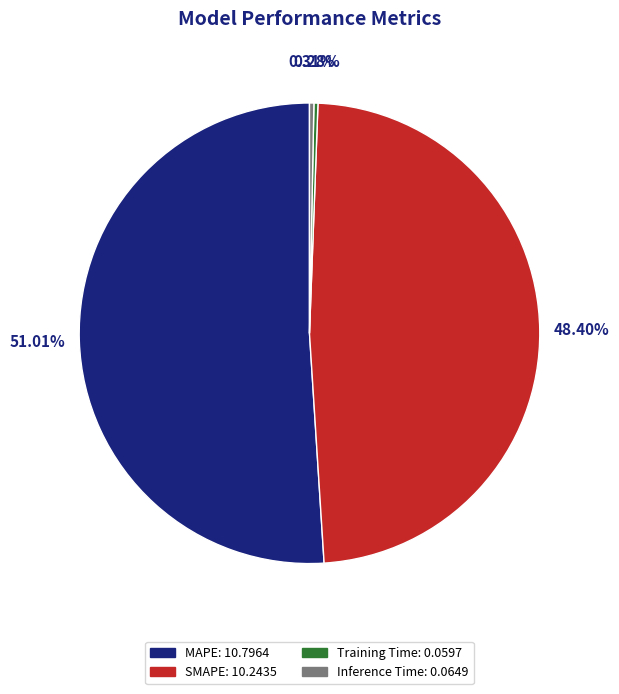

To the nearest percent, what is the average slice percentage?

25%